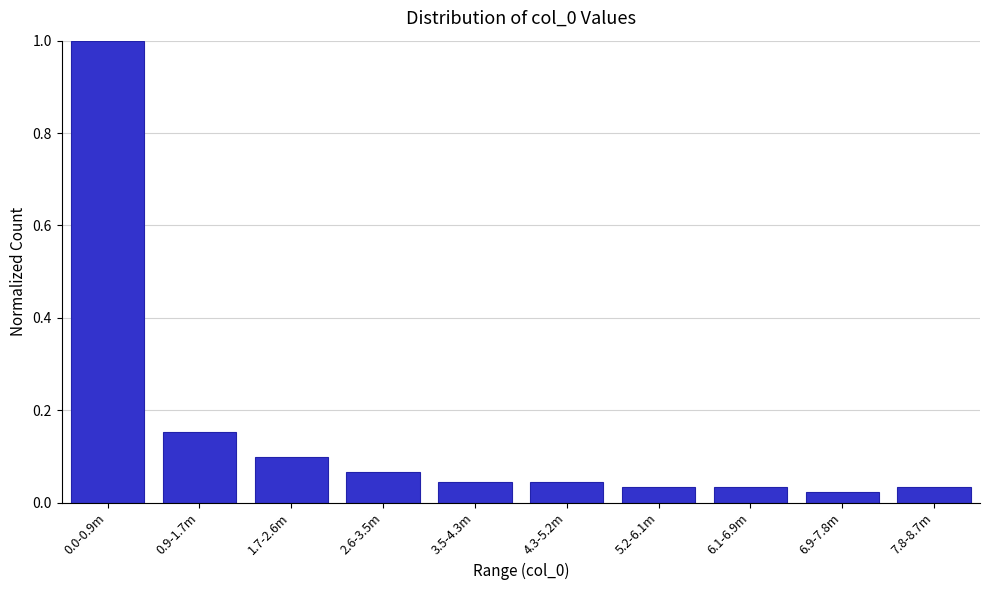

True or false: the data shows 0.0 at 2.6-3.5m.

False